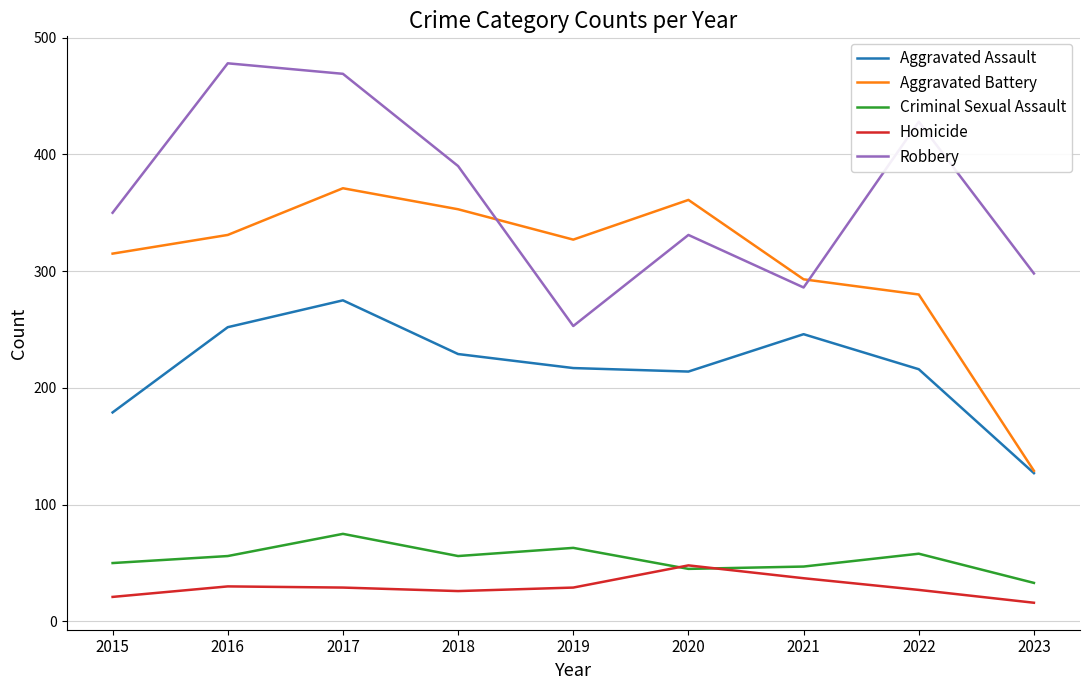

At 2015, list the series in order from largest to smallest.

Robbery, Aggravated Battery, Aggravated Assault, Criminal Sexual Assault, Homicide